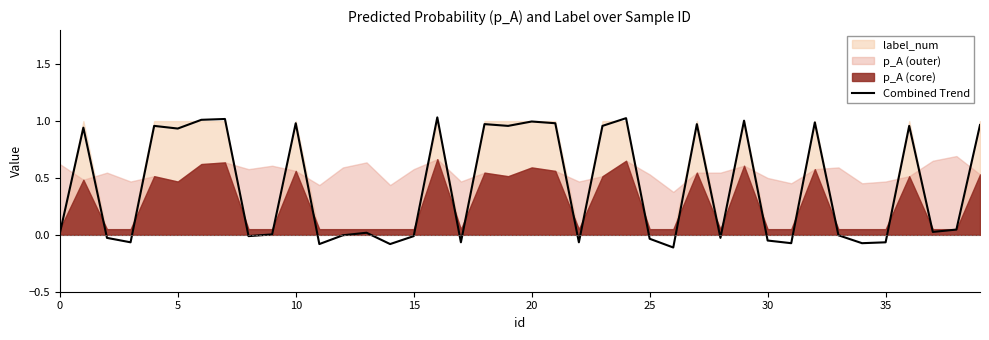

Count the number of categories in the chart.

40